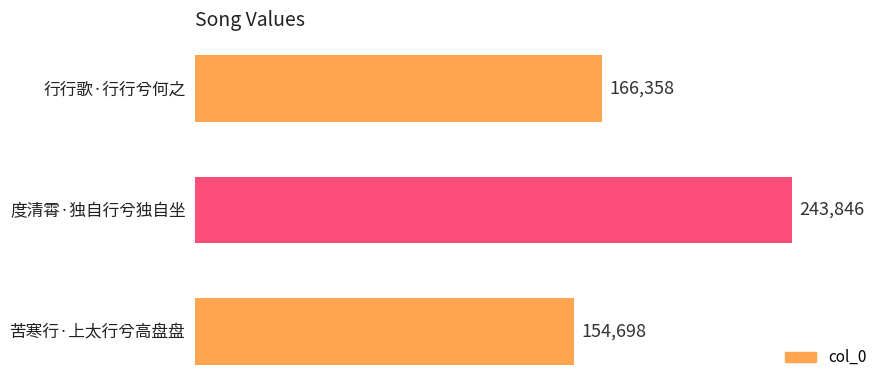

Reading top to bottom, extract all data points from this chart.

行行歌·行行兮何之=166358	度清霄·独自行兮独自坐=243846	苦寒行·上太行兮高盘盘=154698